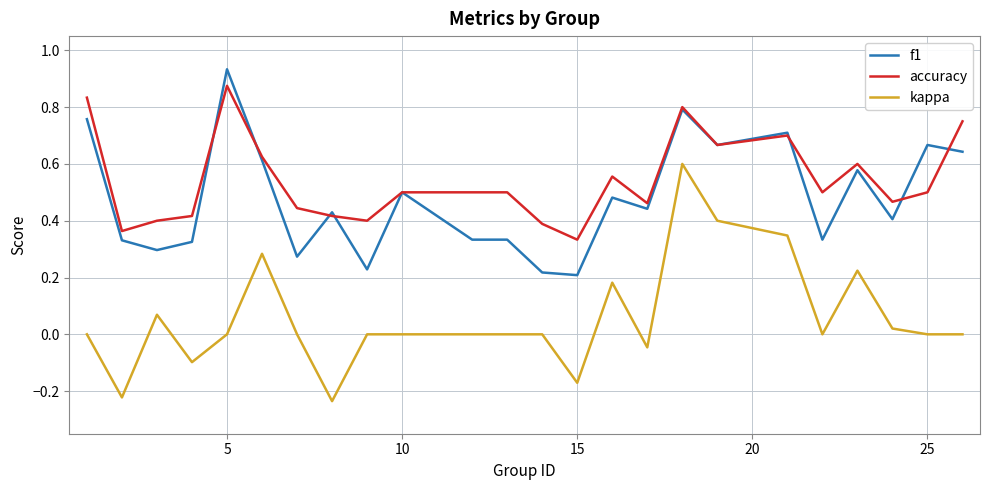

Which series has the largest total across all categories?

accuracy